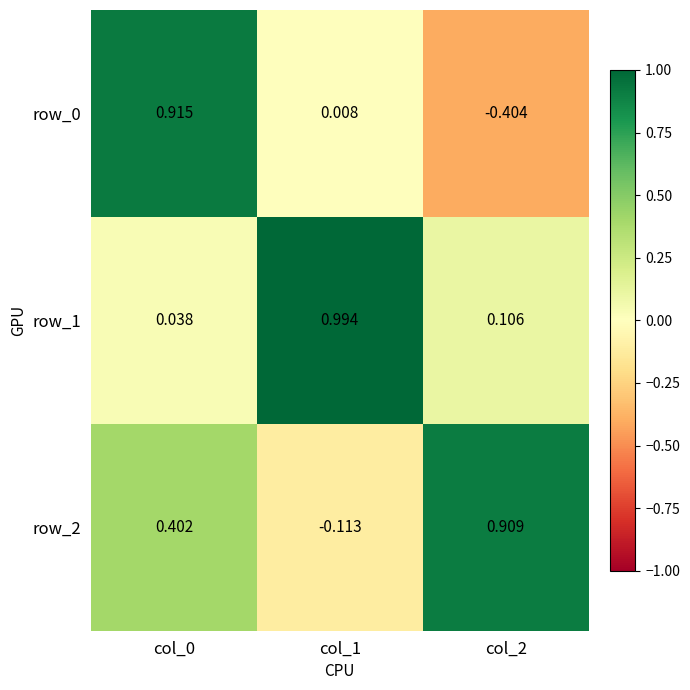

What is the total value across all series at col_0?

1.4